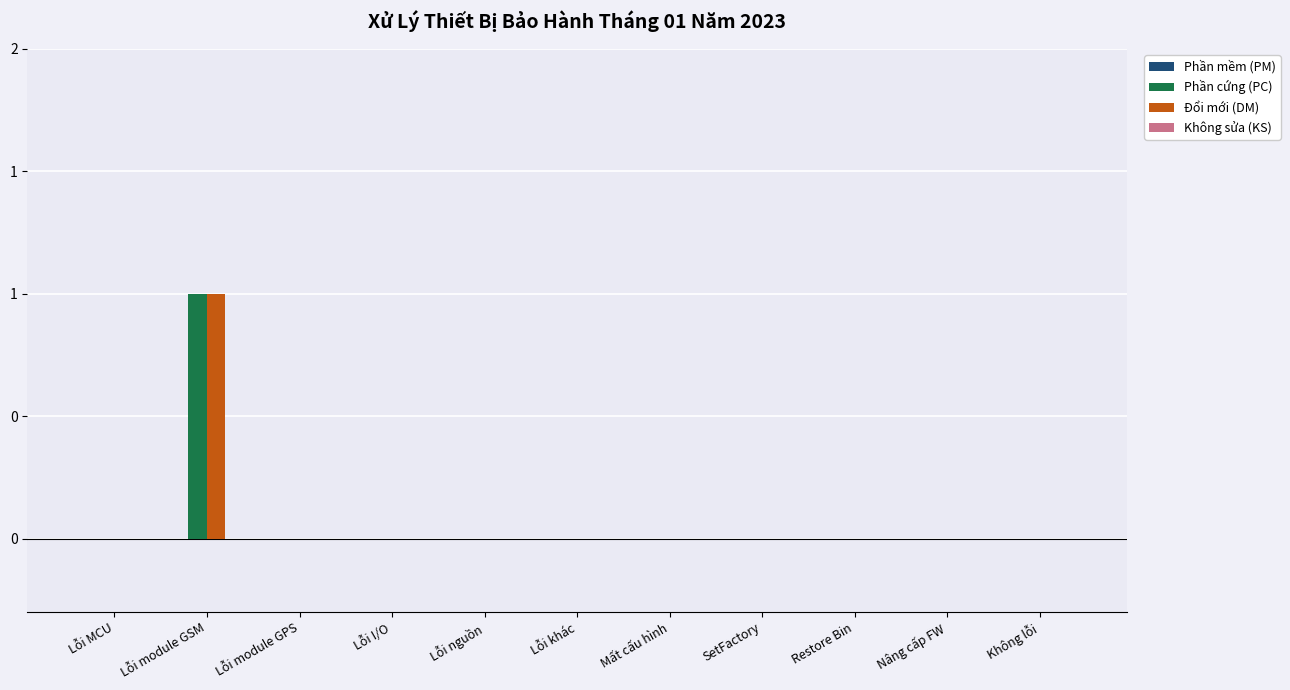

Which label corresponds to the largest value in the chart?

Lỗi module GSM